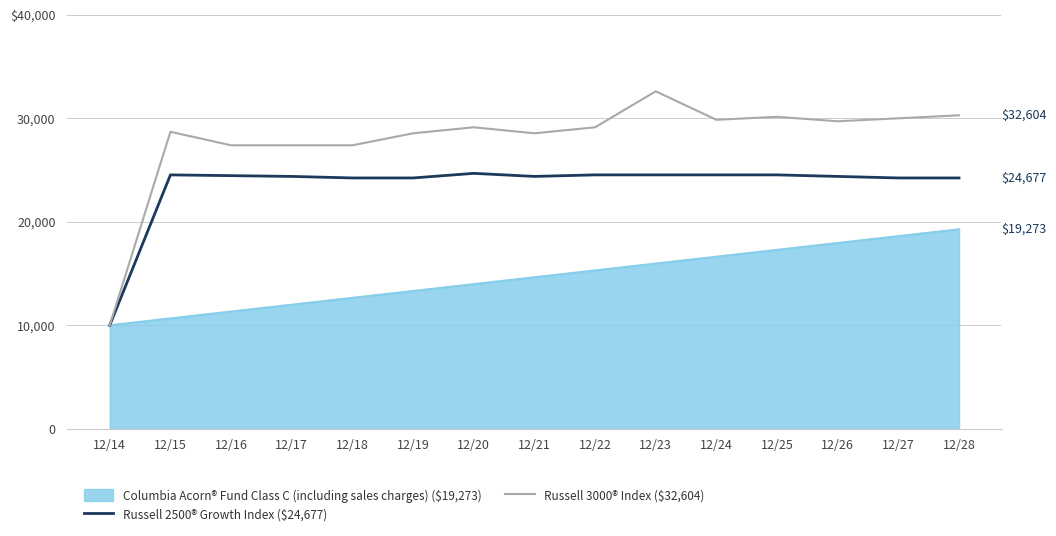

The Russell 3000® Index ($32,604) series shows 28546.9 at 12/19. True or false?

True